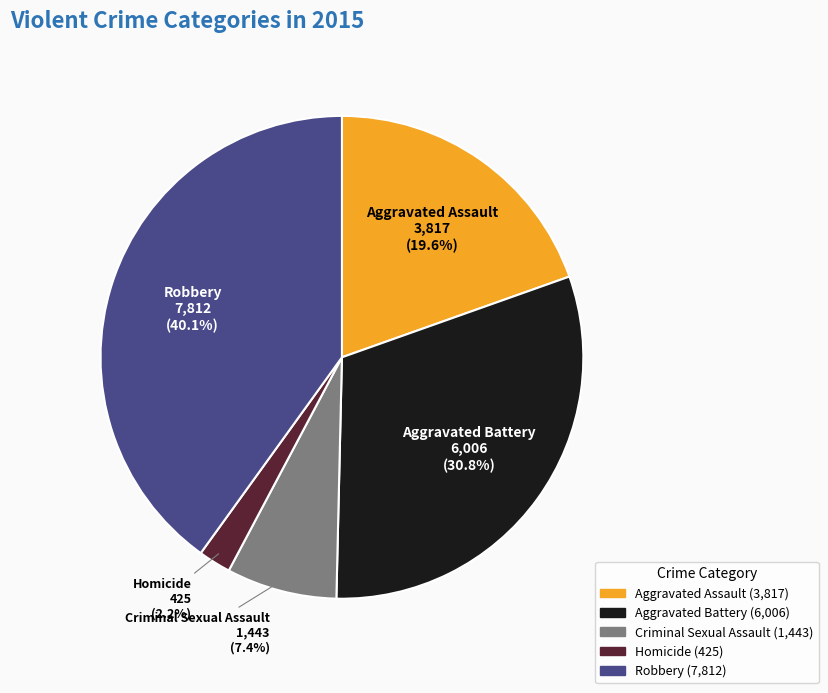

Which category has the smallest portion of the pie?

Homicide